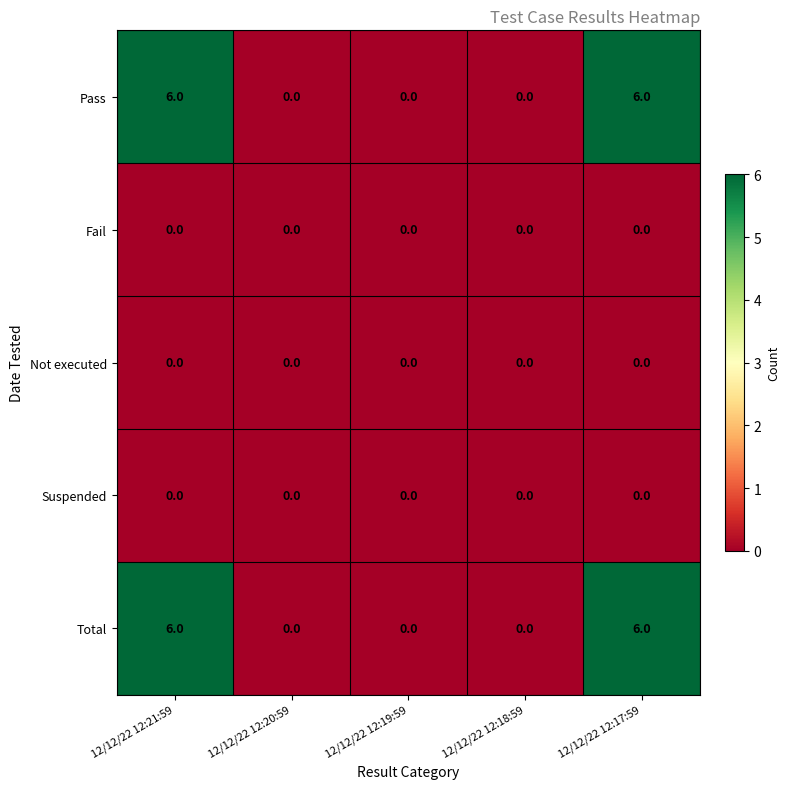

What is the maximum value for Total?

6